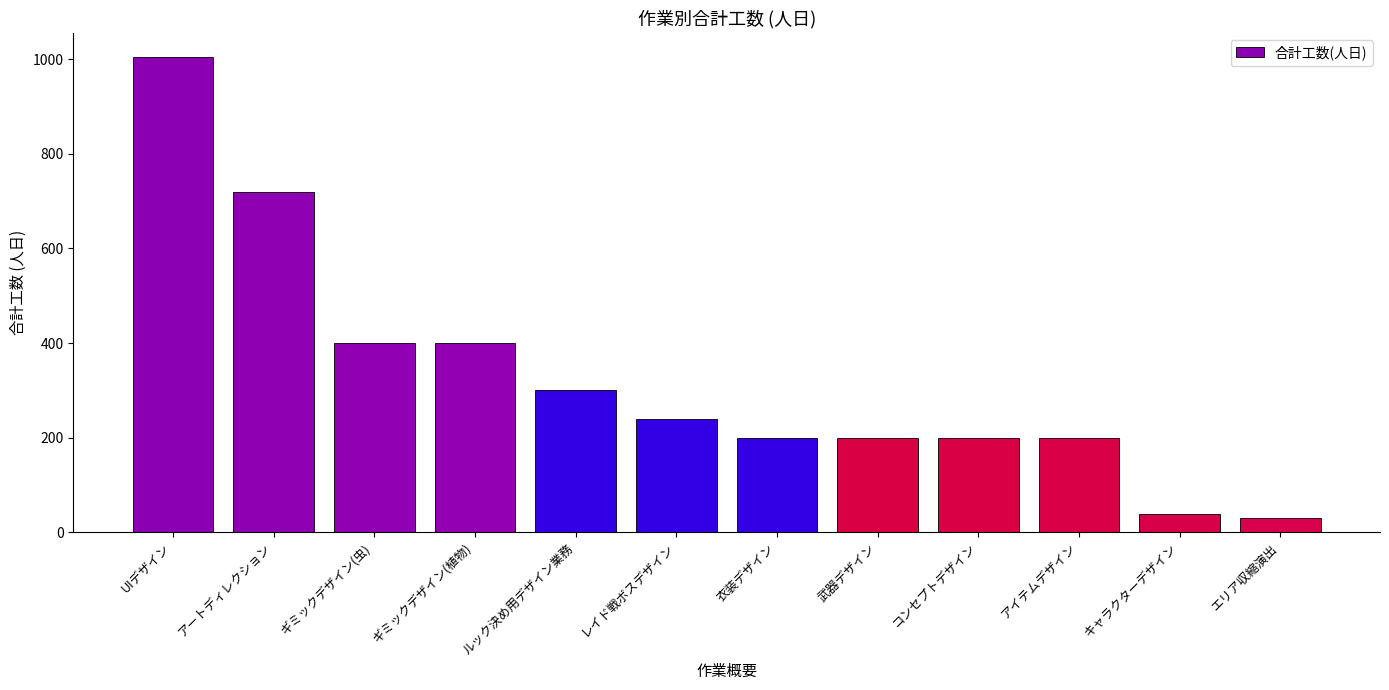

Reading left to right, list all the values displayed in this chart.

UIデザイン=1005	アートディレクション=720	ギミックデザイン(虫)=400	ギミックデザイン(植物)=400	ルック決め用デザイン業務=300	レイド戦ボスデザイン=240	衣装デザイン=200	武器デザイン=200	コンセプトデザイン=200	アイテムデザイン=200	キャラクターデザイン=40	エリア収縮演出=30